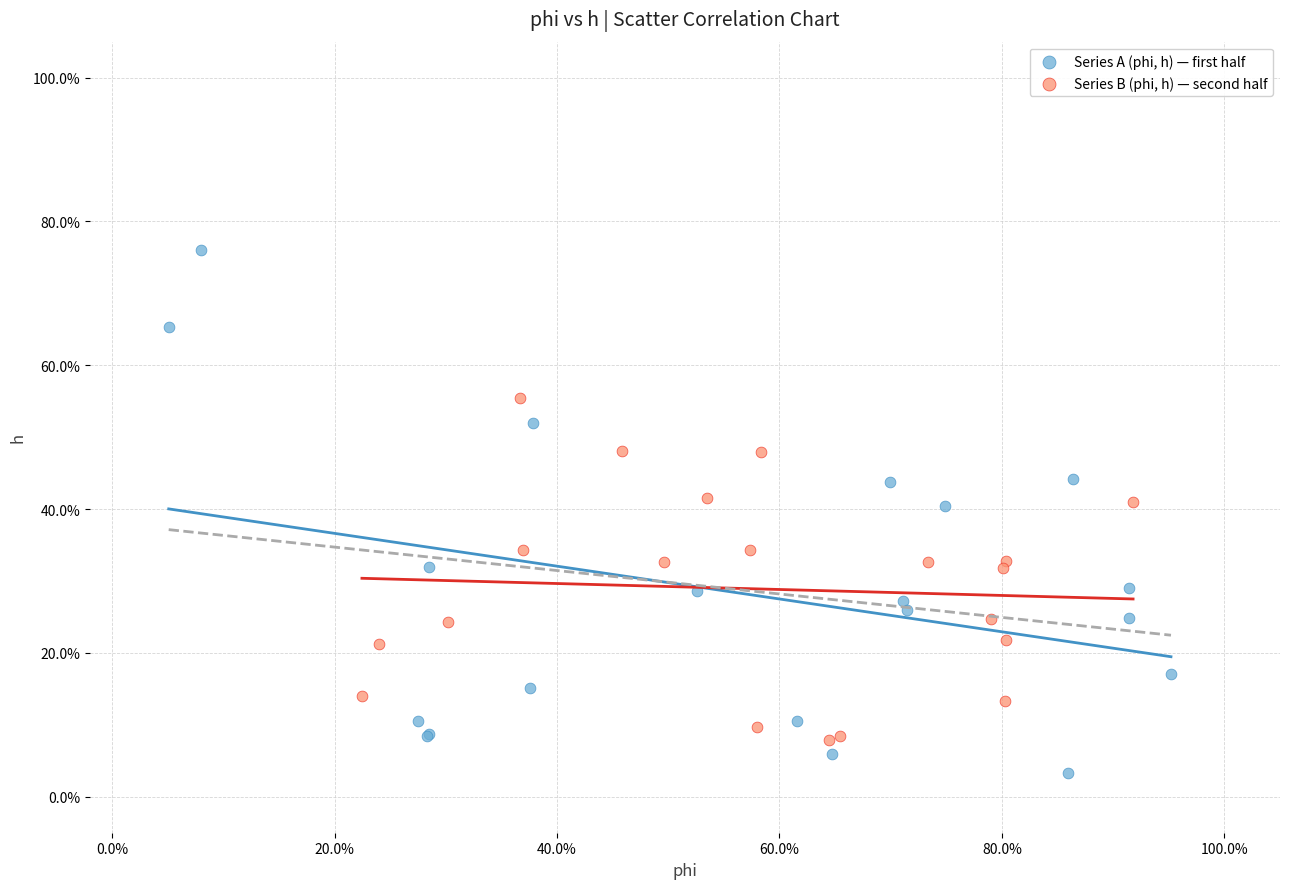

Which series contains the highest Y value?

Series A (phi, h) — first half